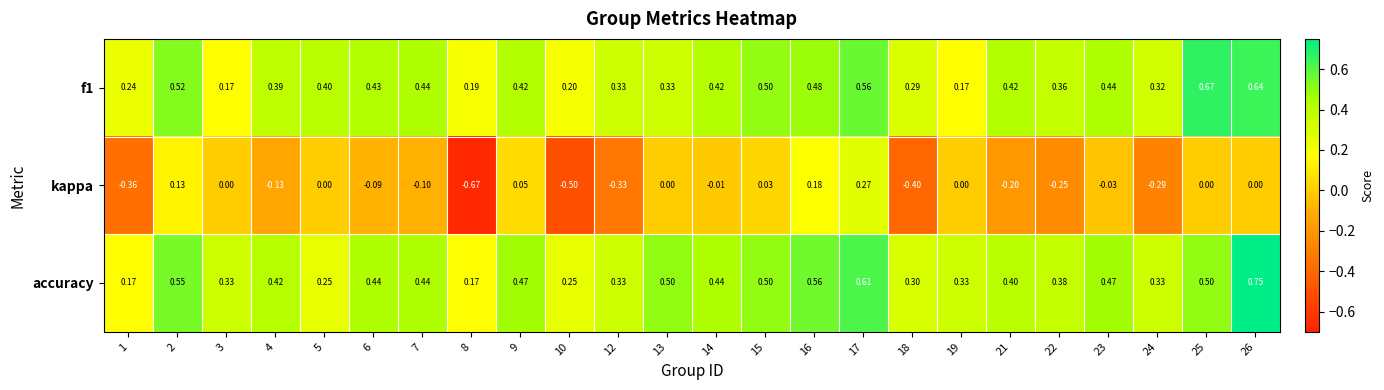

Which category has the lowest value across all series?

8